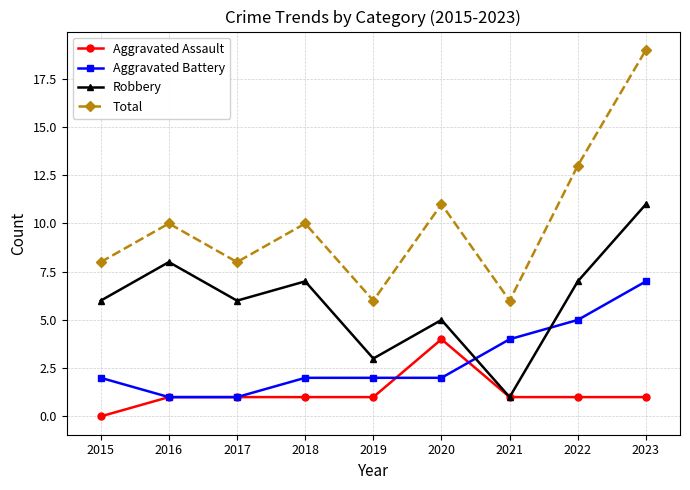

Which category has the lowest value in the Aggravated Assault series?

2015